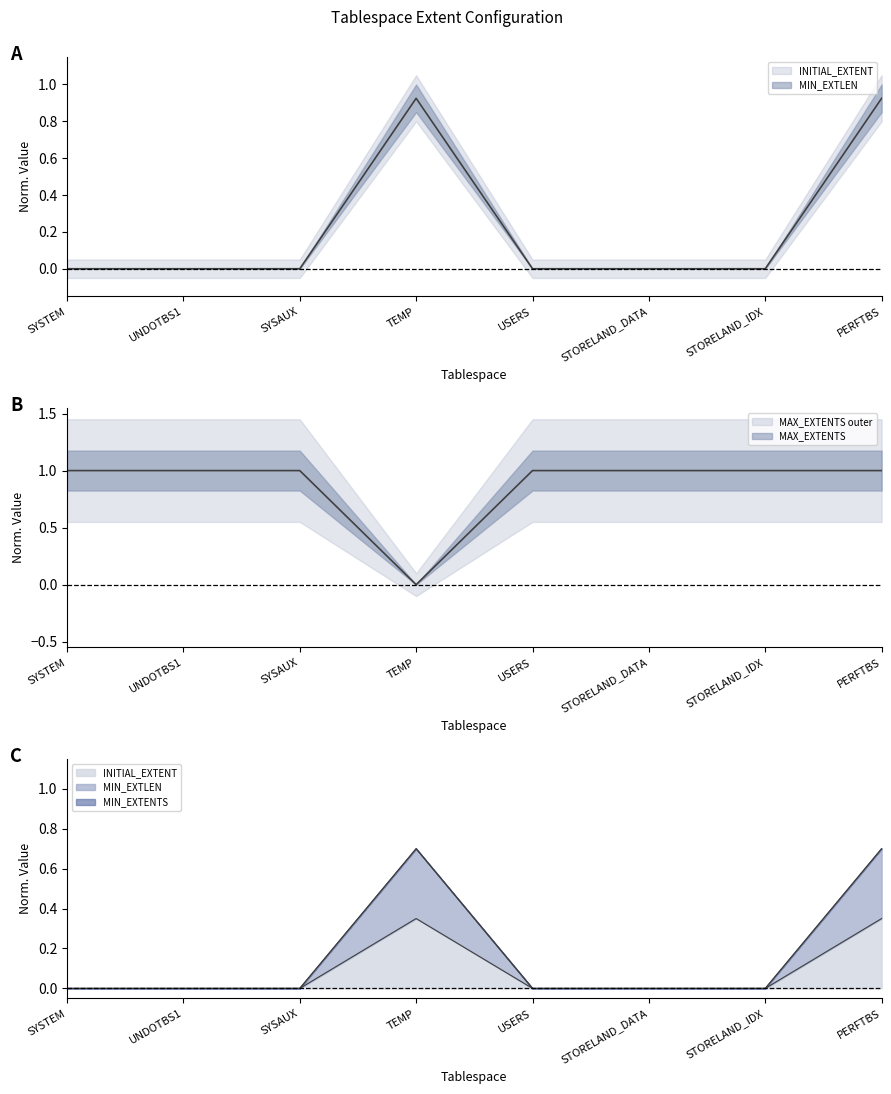

The MAX_EXTENTS series shows 1.7 at SYSTEM. True or false?

False